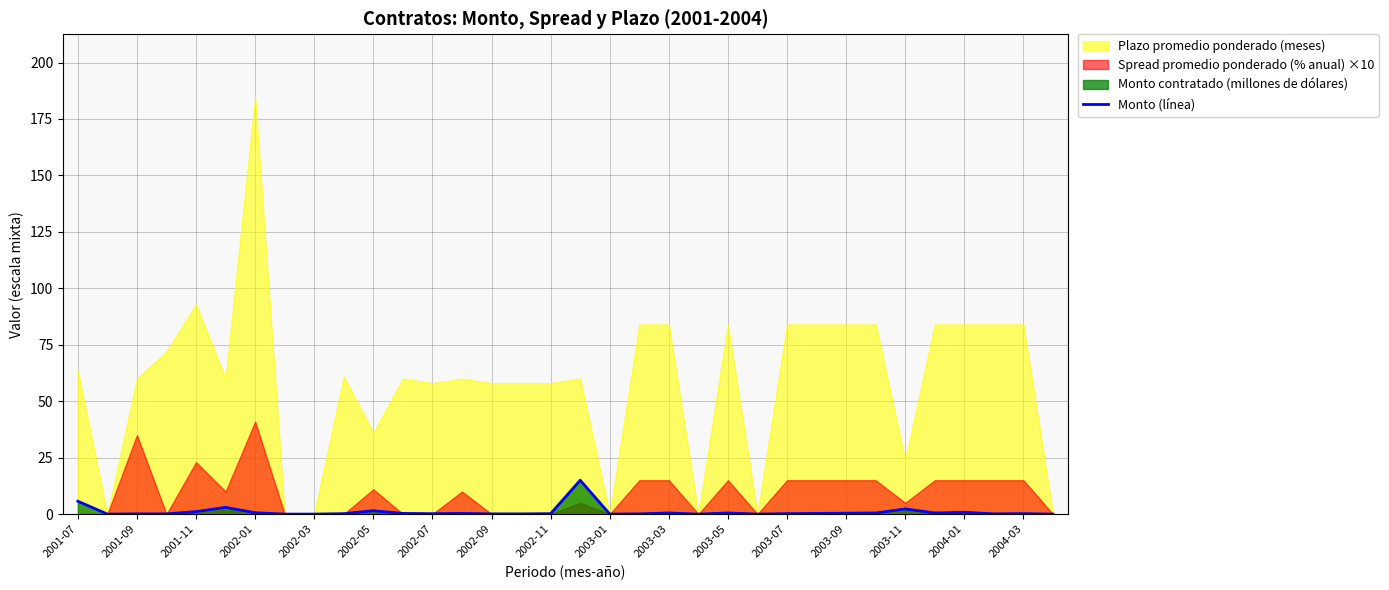

How many data points does each series have?

34